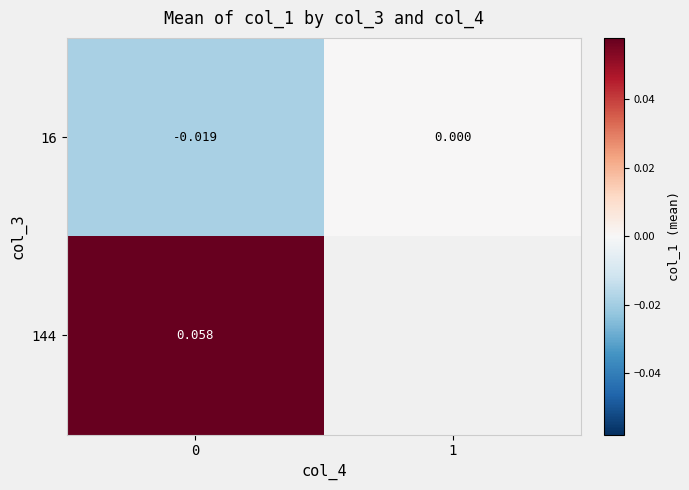

Where is 16 nearest to the value 0?

1